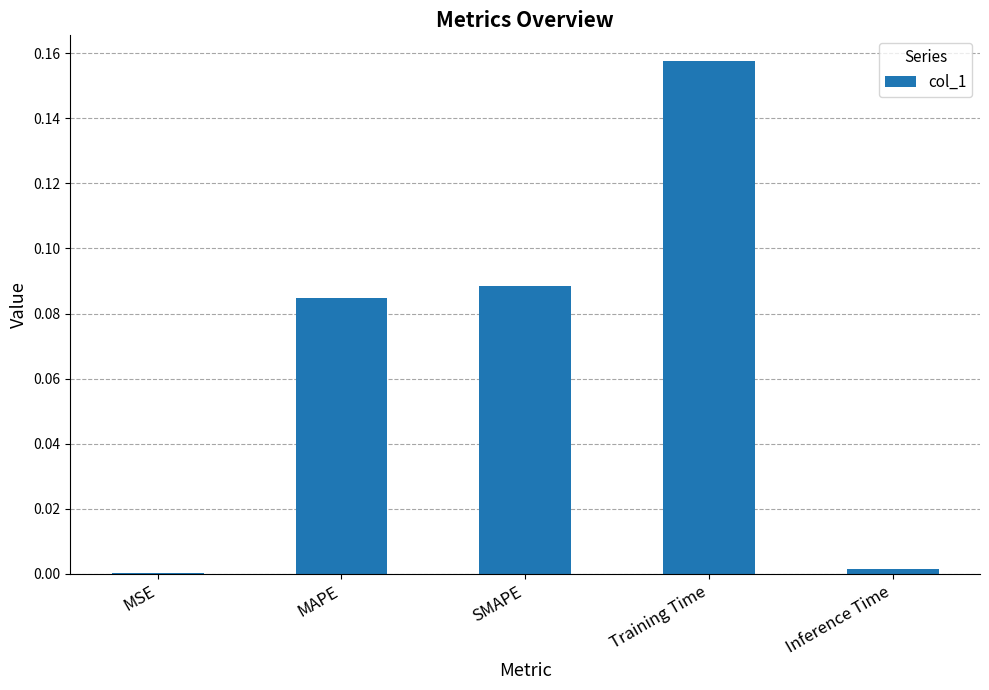

Which has a higher value, SMAPE or MAPE?

SMAPE